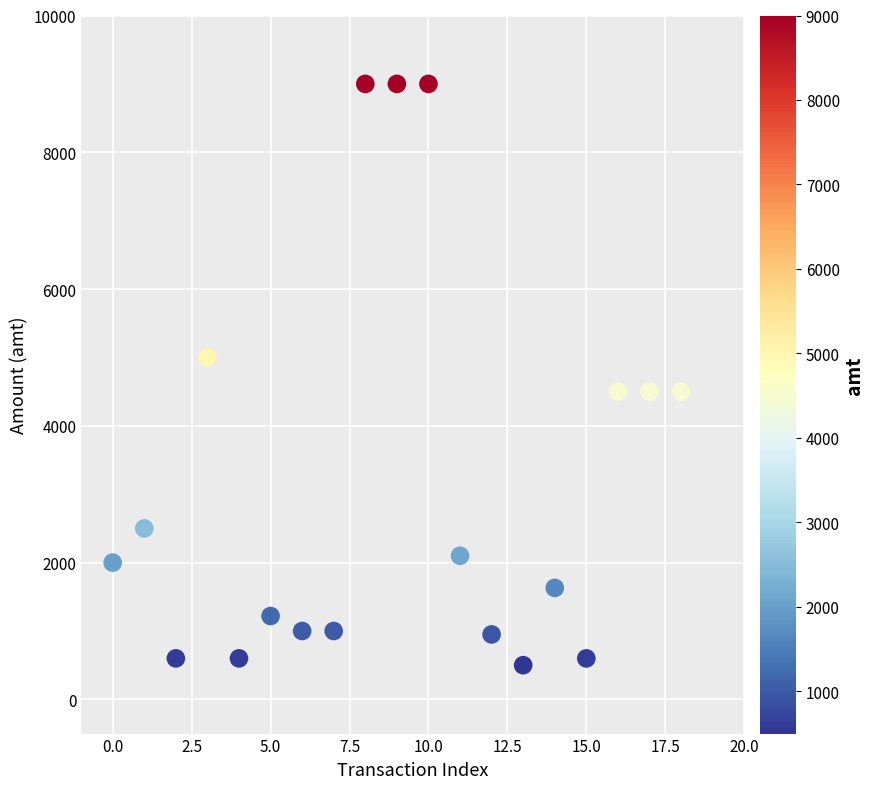

What is the range of Y values (max minus min)?

8500.0